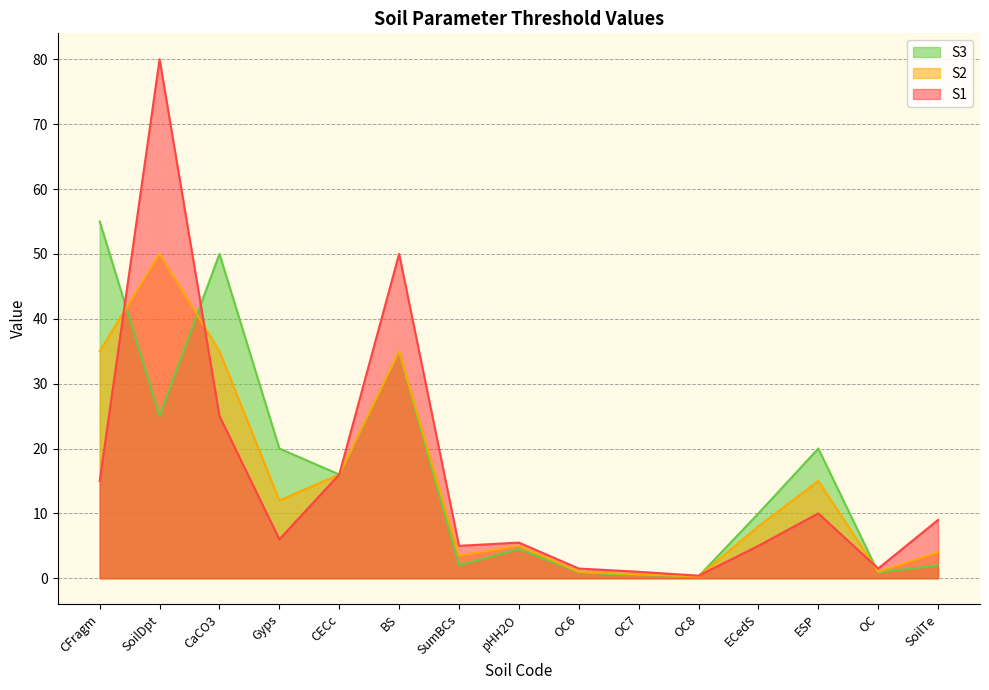

How many distinct data groups are displayed?

3